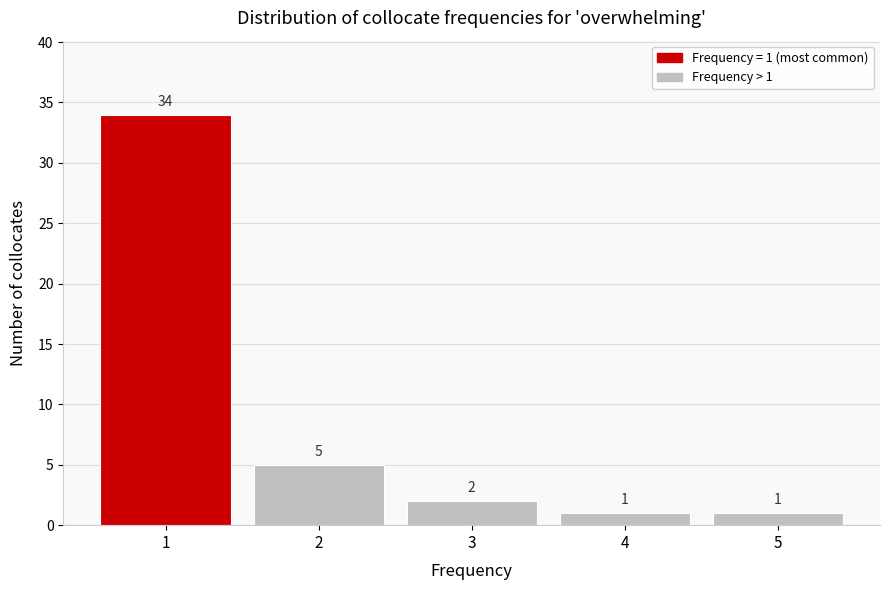

Reading left to right, transcribe all the data shown in this chart.

1=34	2=5	3=2	4=1	5=1